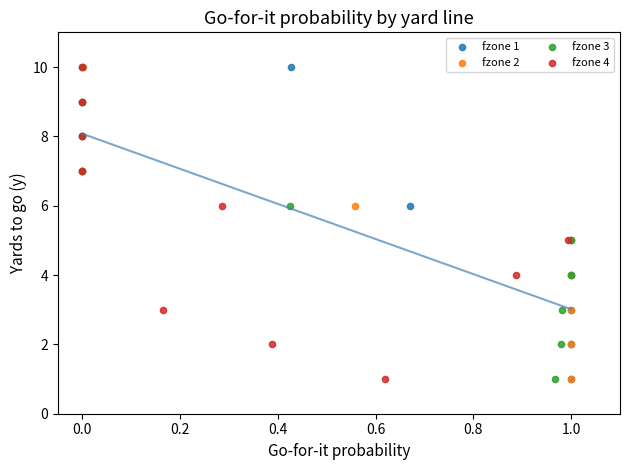

What are all the series names shown in the legend?

fzone 1, fzone 2, fzone 3, fzone 4